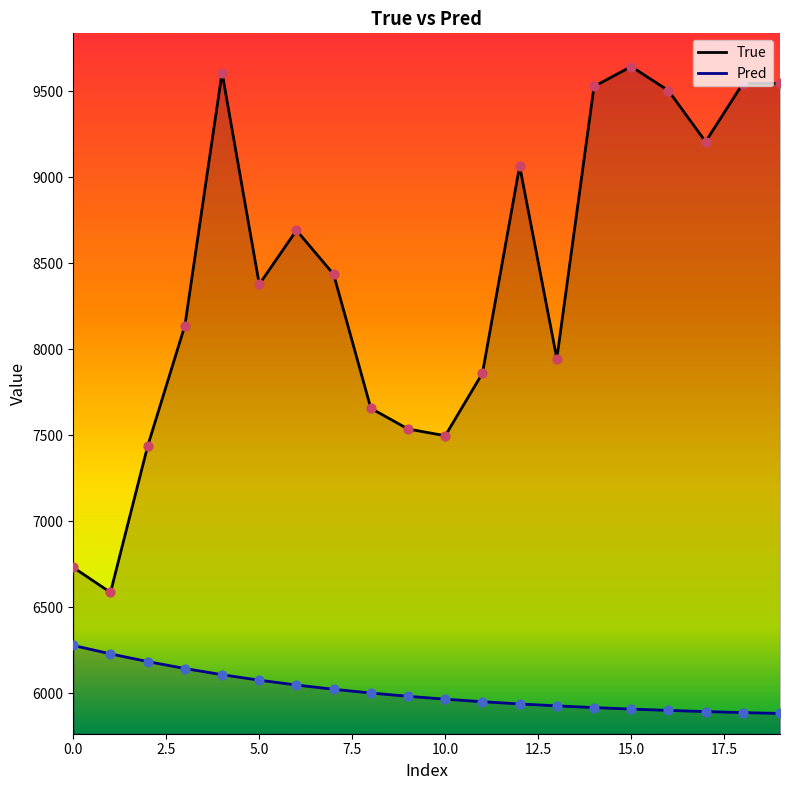

Which series contains the lowest Y value?

Pred